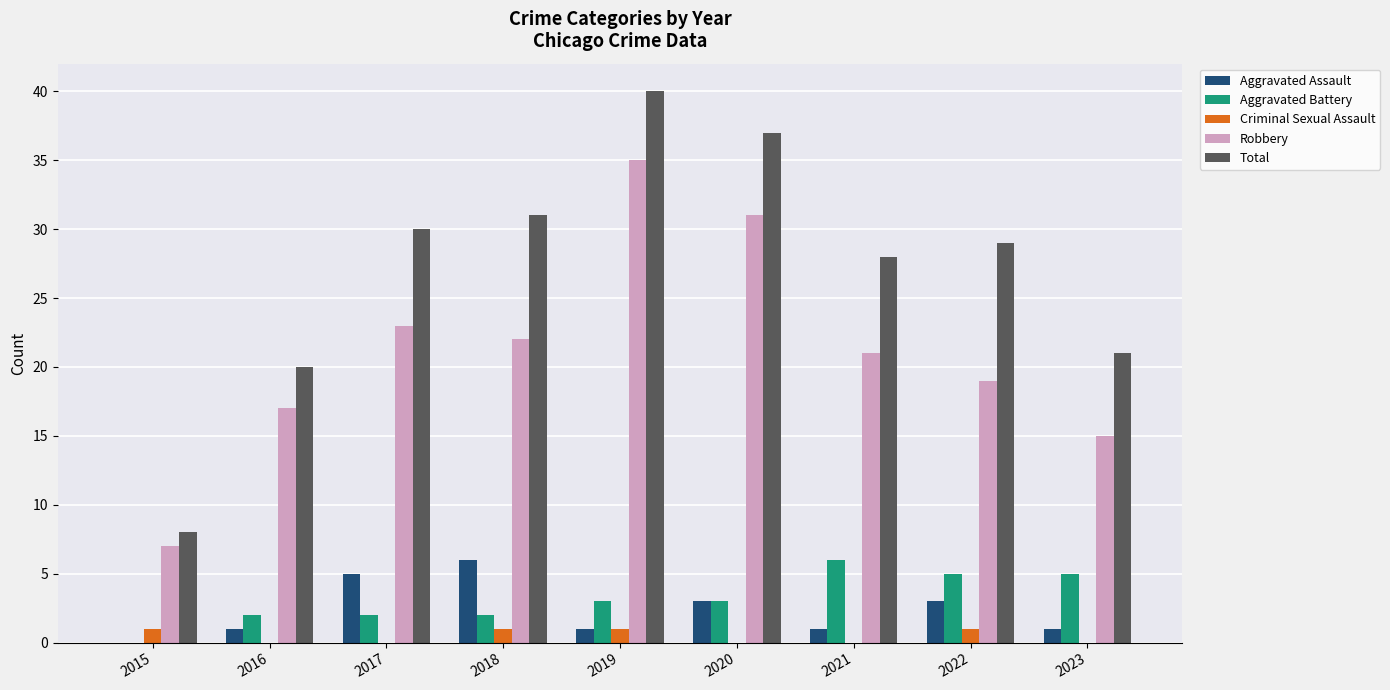

At which category is the sum across all series the highest?

2019